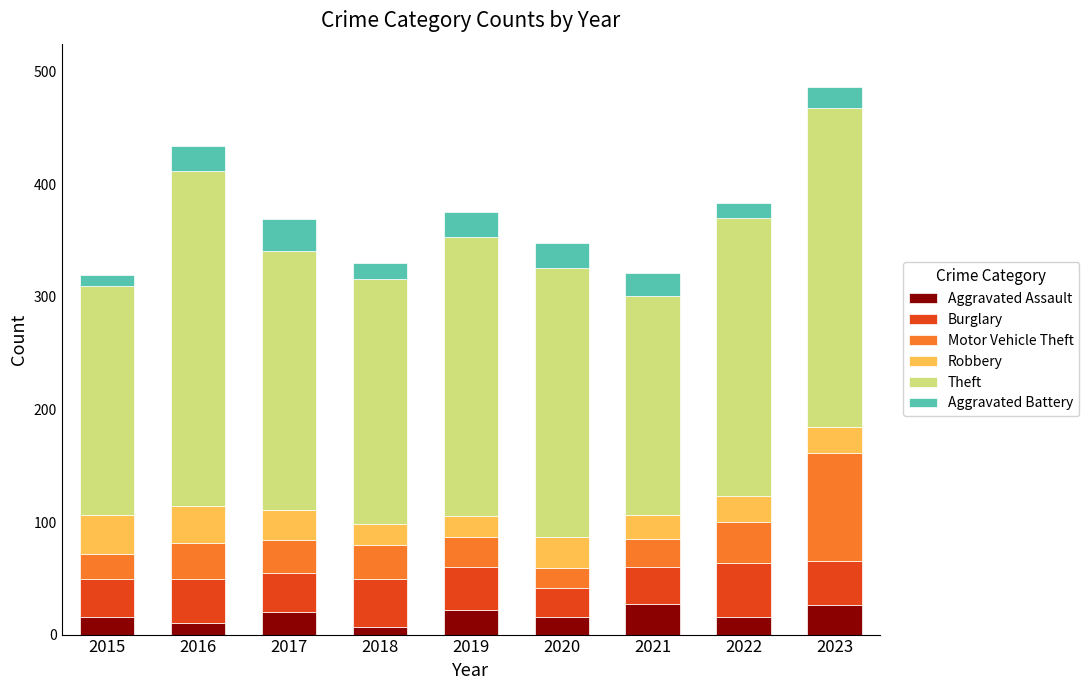

What is the total value across all series at 2021?

321